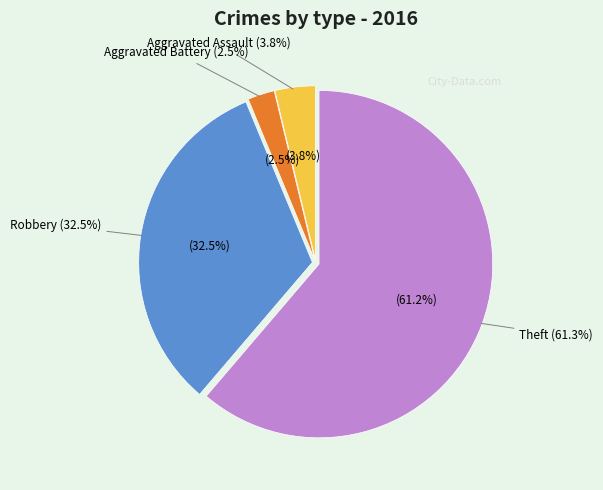

Does Robbery account for over 50% of the chart?

No